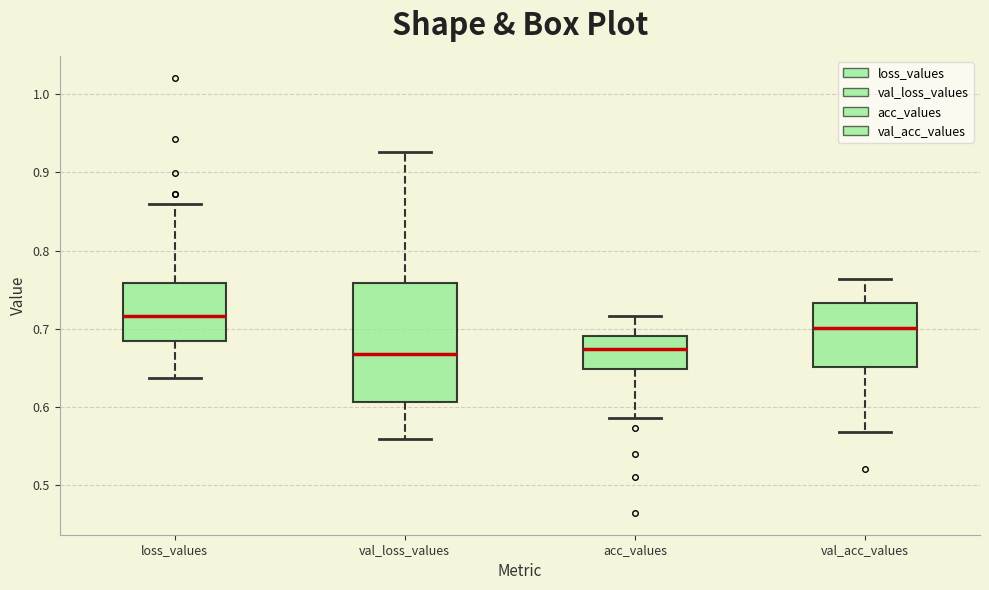

Reading left to right, read every box against the y-axis: the position of its median line, the range the box covers, and the ends of its whiskers. The values are not printed on the chart, so give them approximately, as read against the axis.

loss_values: median 0.72, box 0.69 to 0.76, whiskers 0.64 to 0.86
val_loss_values: median 0.67, box 0.61 to 0.76, whiskers 0.56 to 0.93
acc_values: median 0.67, box 0.65 to 0.69, whiskers 0.59 to 0.72
val_acc_values: median 0.70, box 0.65 to 0.73, whiskers 0.57 to 0.76